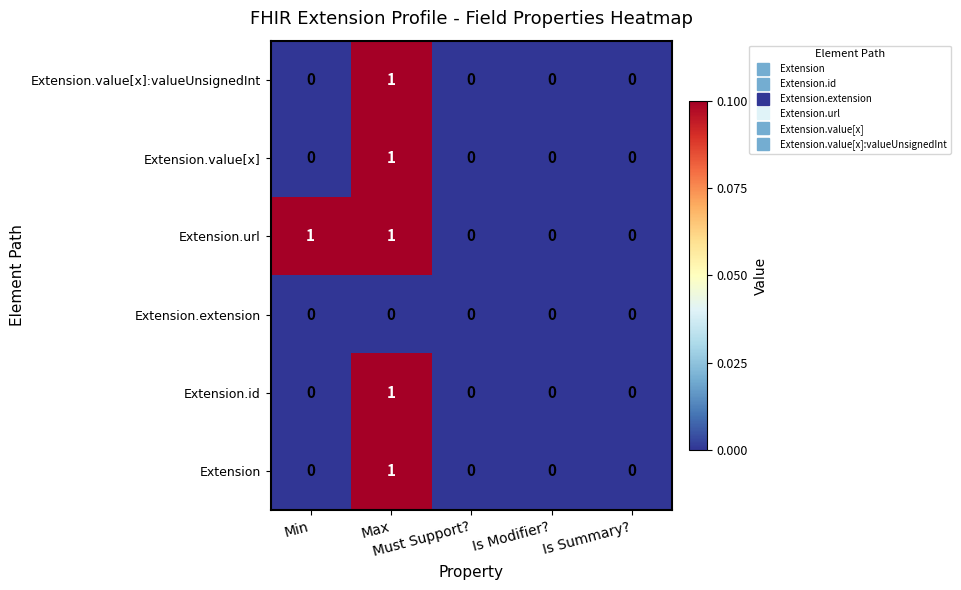

What is the total value across all series at Max?

5